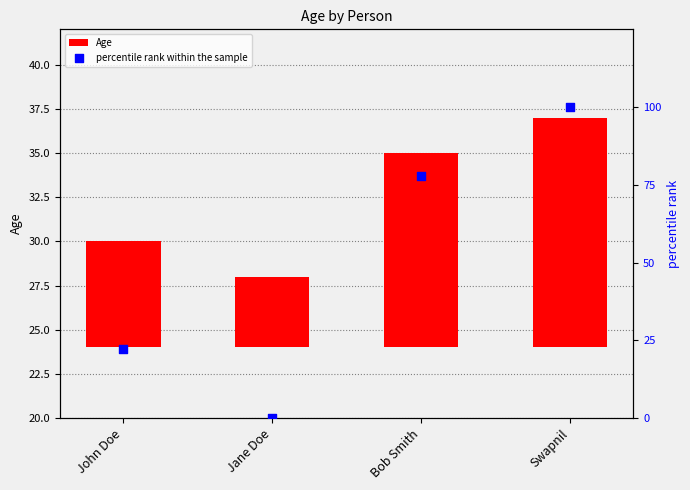

At how many categories does at least one series exceed 69?

2